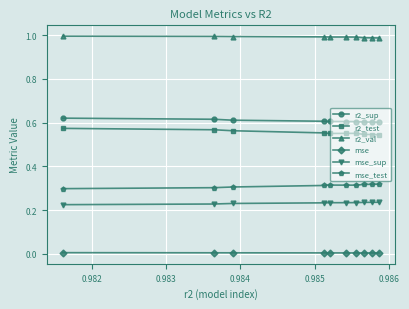

List the series in order of their peak value, lowest first.

mse, mse_sup, mse_test, r2_test, r2_sup, r2_val